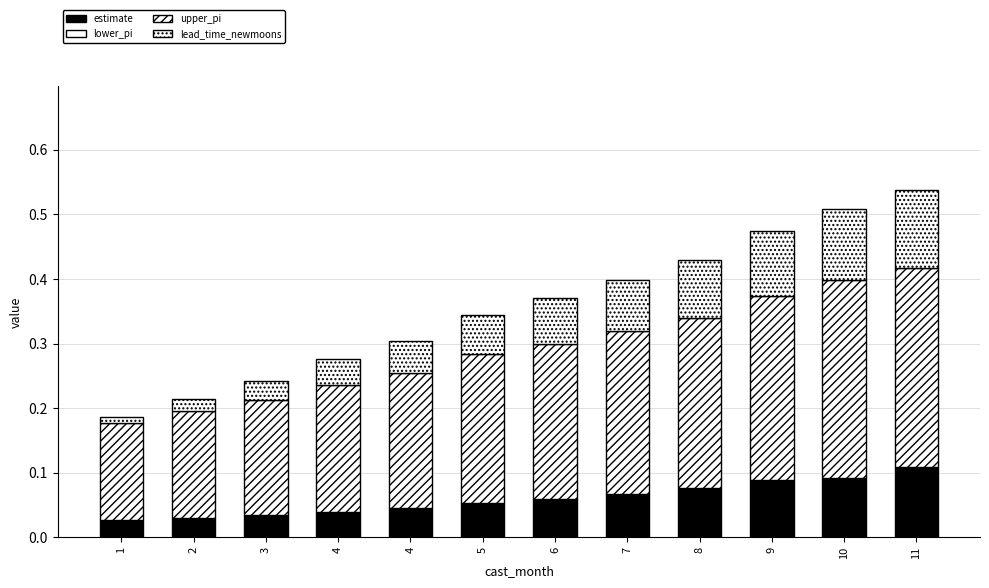

At 5, list the series in order from smallest to largest.

lower_pi, estimate, lead_time_newmoons, upper_pi